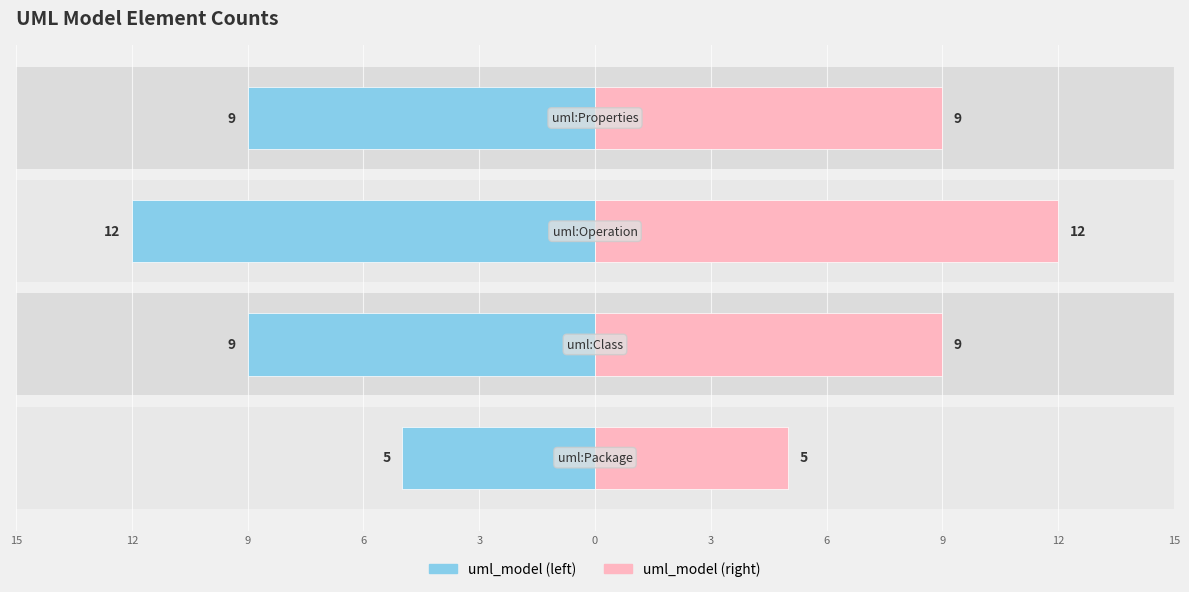

The value of uml_model (right) at 9 is 5. True or false?

False